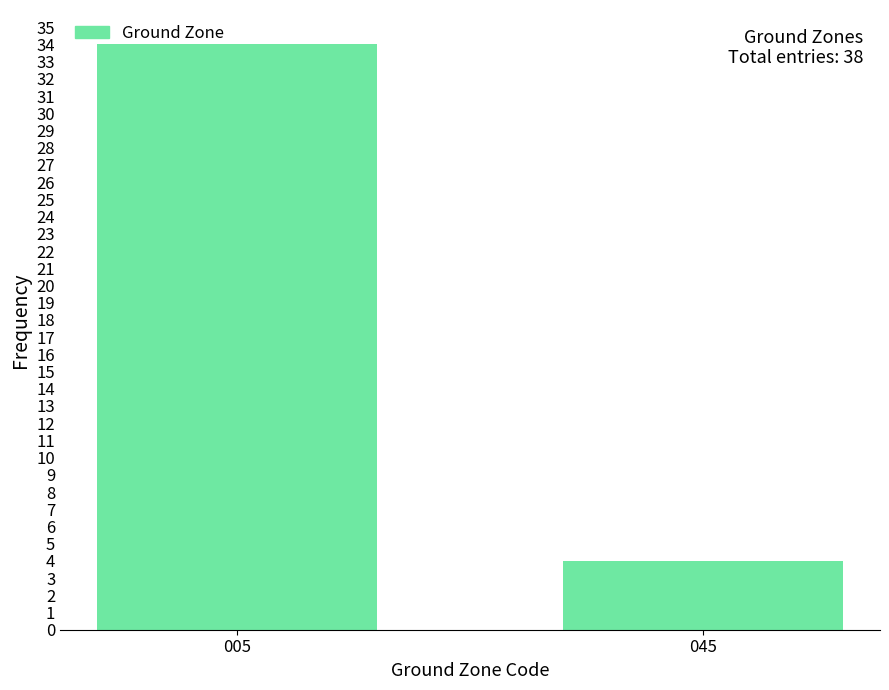

Reading right to left, what are all the values shown in this chart?

045=4	005=34